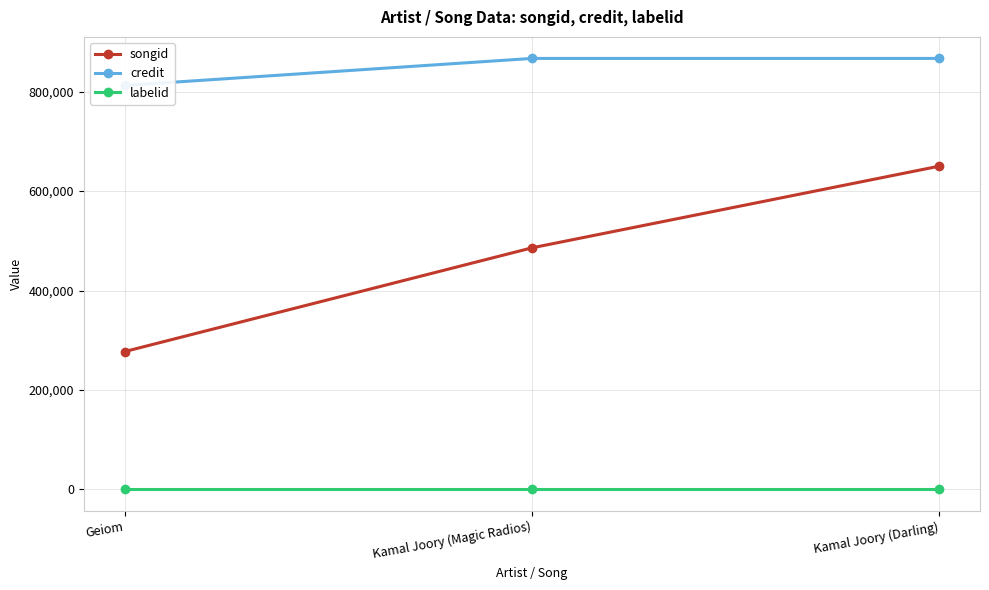

Which category has the lowest value in the credit series?

Geiom